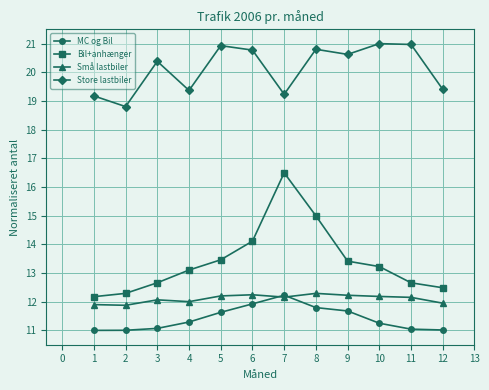

Which series has the largest total across all categories?

Store lastbiler